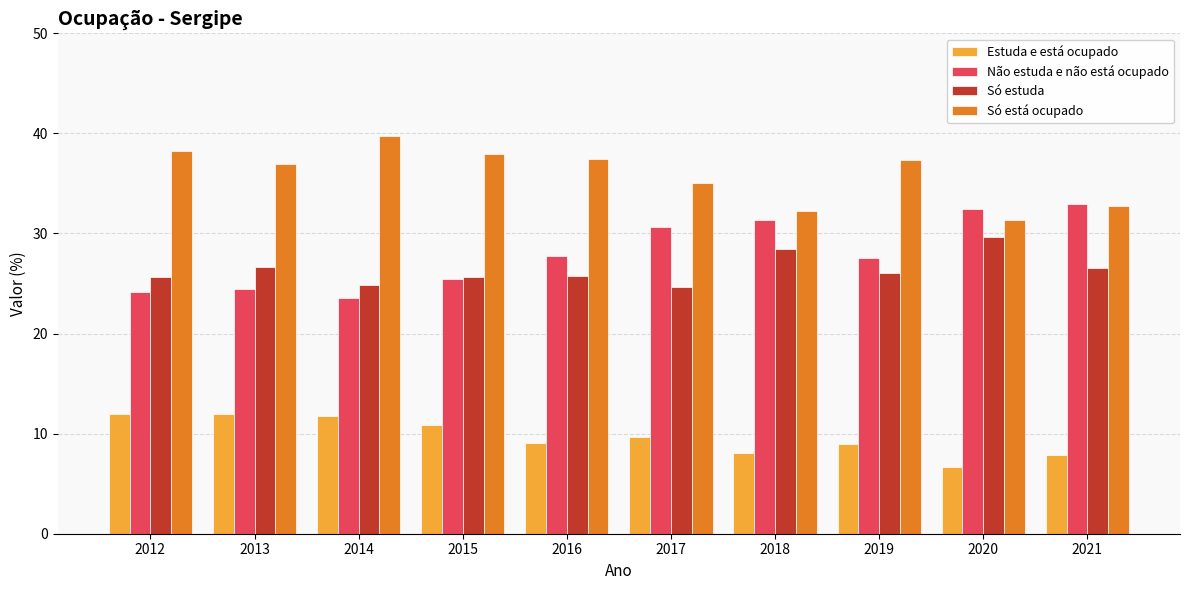

True or false: Só está ocupado has a value of 63.0 at 2013.

False